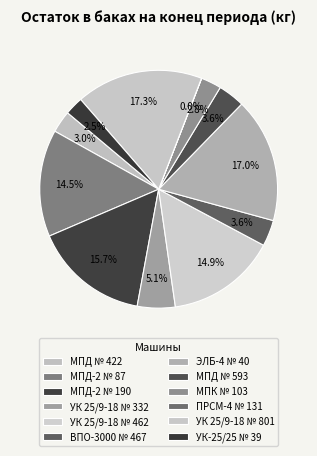

What percentage is the МПД-2 № 87 slice, to the nearest percent?

15%